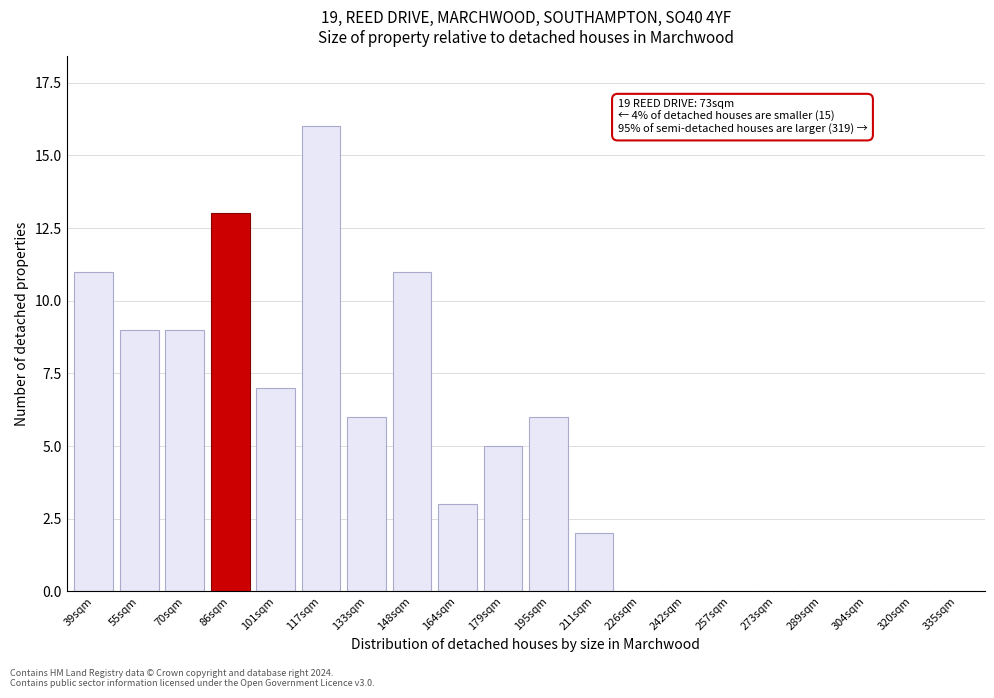

Reading left to right, extract all data points from this chart.

39sqm=11	55sqm=9	70sqm=9	86sqm=13	101sqm=7	117sqm=16	133sqm=6	148sqm=11	164sqm=3	179sqm=5	195sqm=6	211sqm=2	226sqm=0	242sqm=0	257sqm=0	273sqm=0	289sqm=0	304sqm=0	320sqm=0	335sqm=0